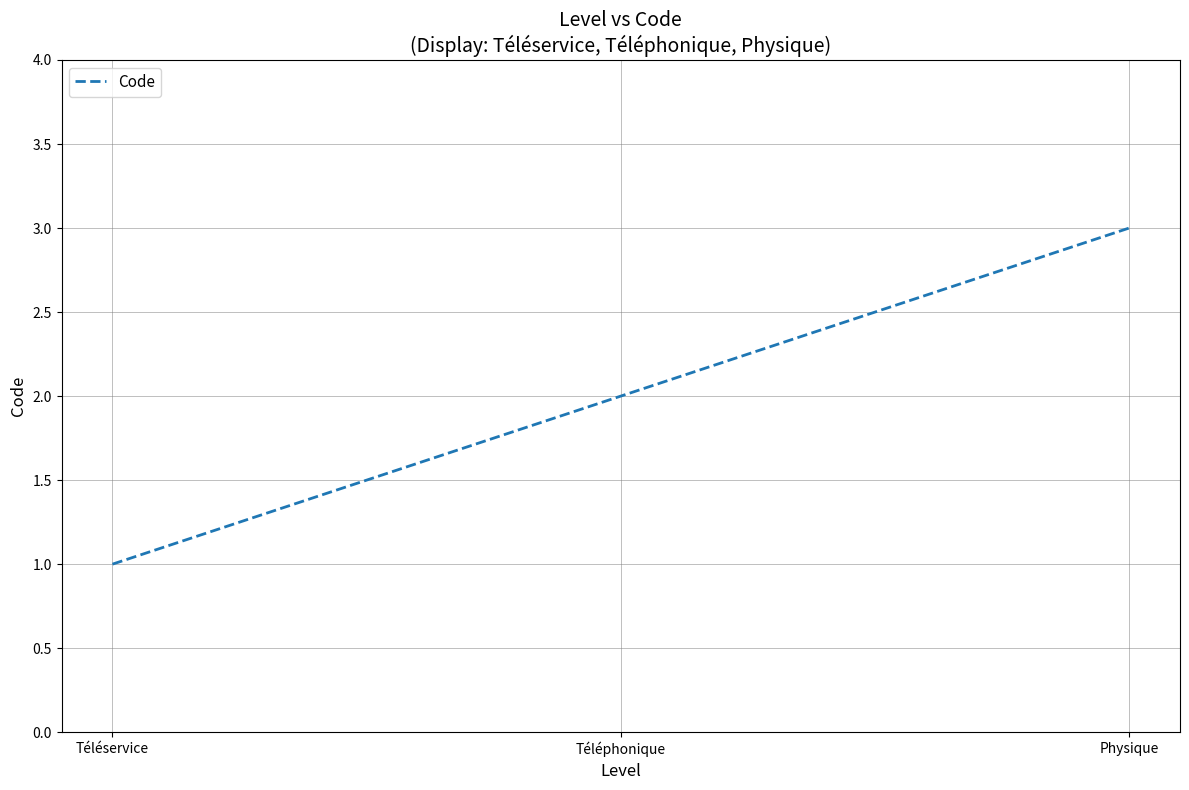

What position from the right is Physique?

1